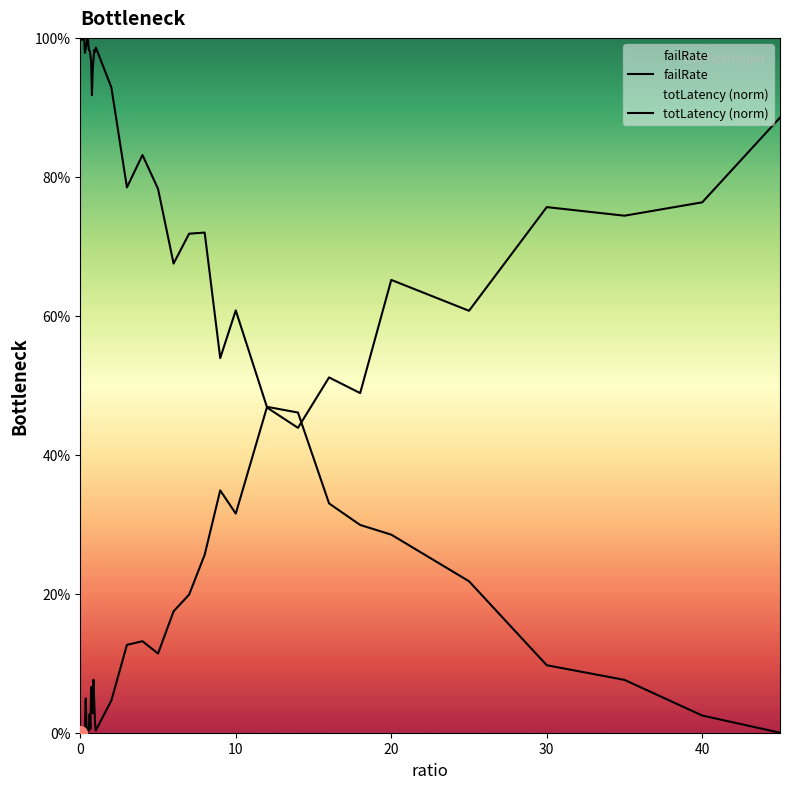

Which series has the largest total across all categories?

totLatency (norm)